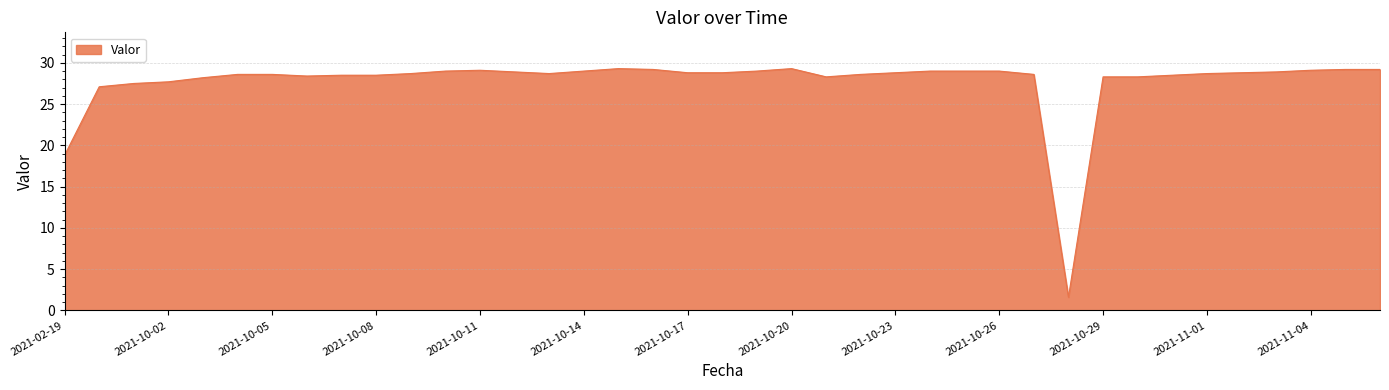

What is the minimum value shown in the chart?

1.6